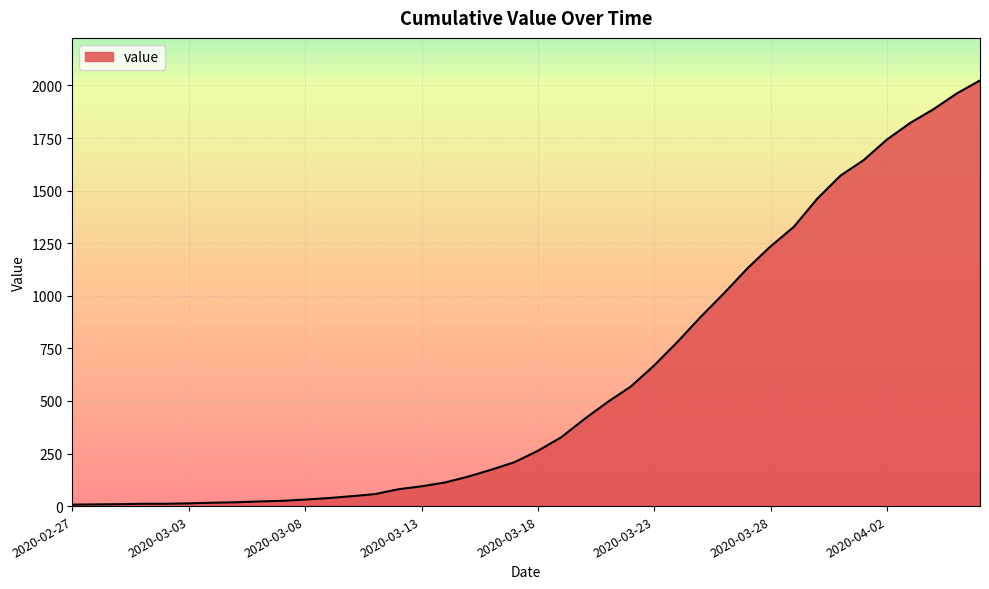

What is the greatest value displayed?

2024